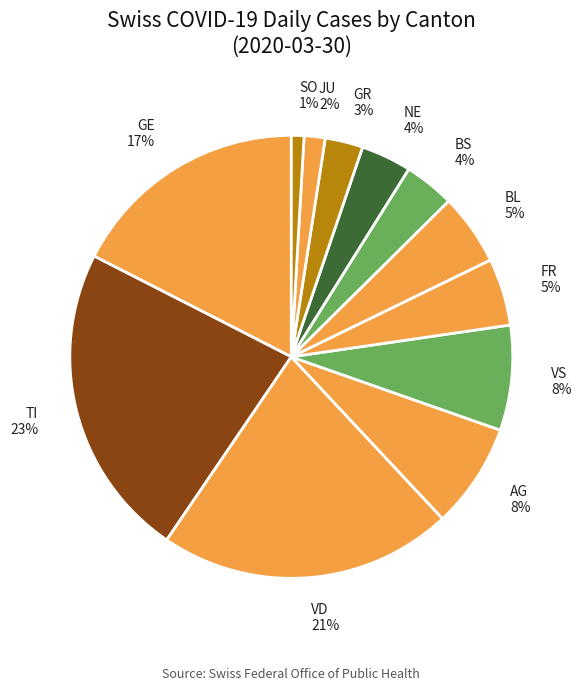

Between FR 5% and GE 17%, which is larger?

GE 17%